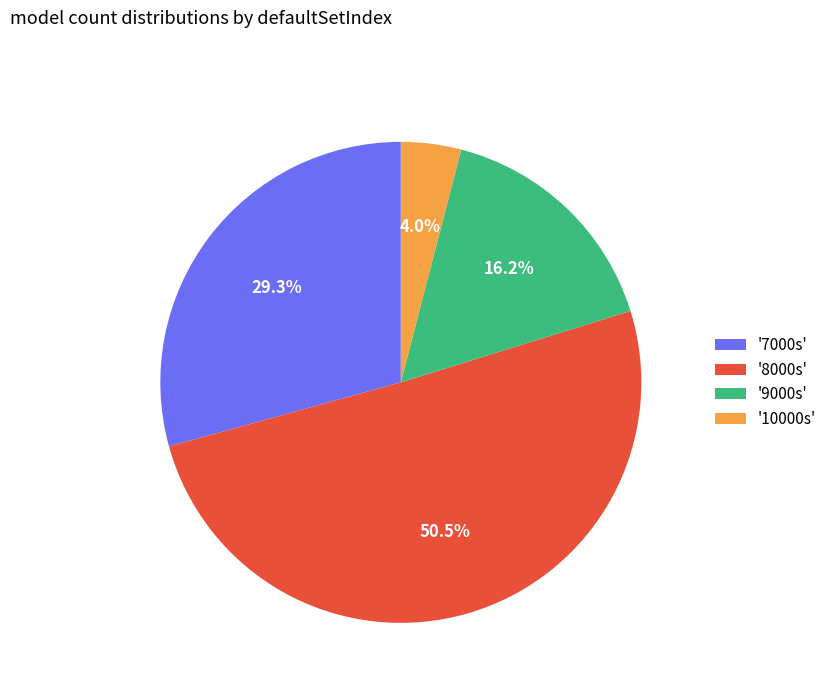

Which has a higher value, '8000s' or '7000s'?

'8000s'